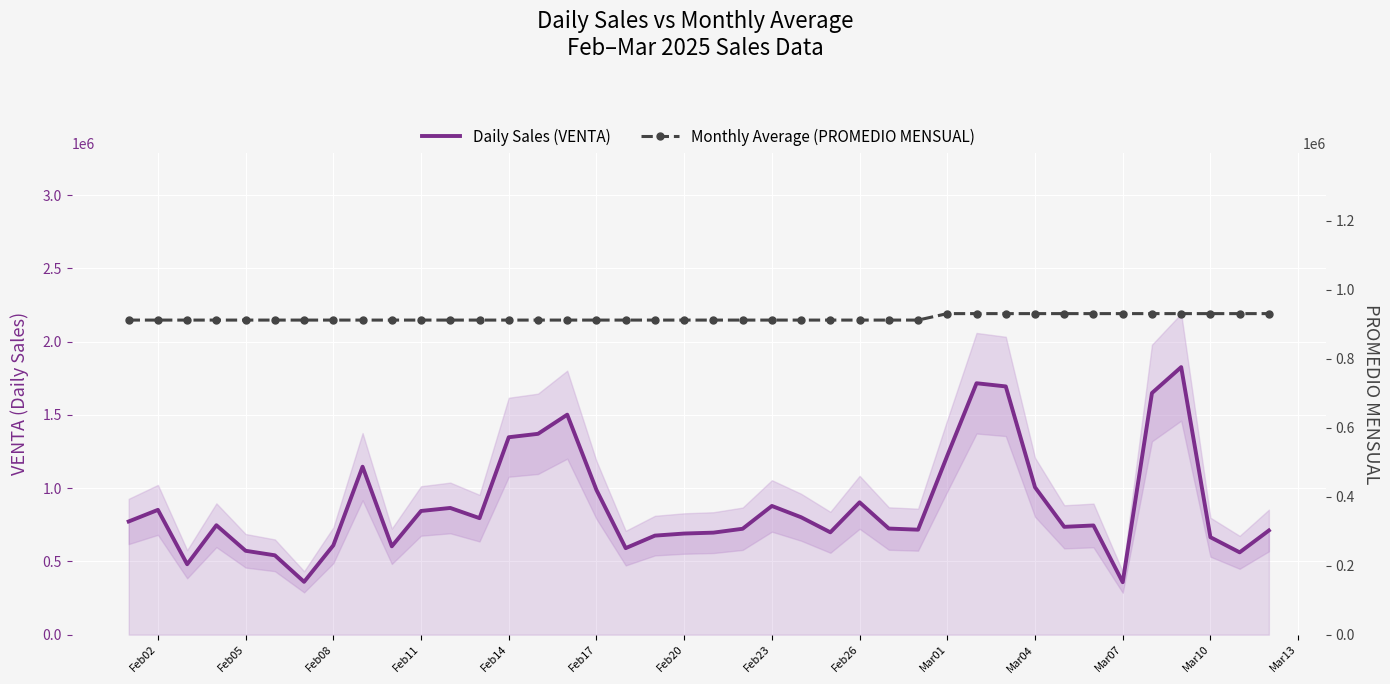

Reading left to right, extract all data points from this chart.

Daily Sales (VENTA): 772465.0	851575.0	480525.0	746656.9	572365.0	541495.0	360600.0	609622.0	1146170.0	603010.0	844060.0	864675.0	795065.0	1347211.0	1370445.0	1501255.0	987373.0	590515.0	675887.5	690076.0	696214.0	722706.7	878314.8	801200.0	698438.0	903010.0	724145.0	716344.4	1221532.0	1715685.0	1693947.6	1005995.3	735790.0	745164.2	357956.0	1648825.0	1825695.0	665065.0	561806.0	710910.0
Monthly Average (PROMEDIO MENSUAL): 912452.4	912452.4	912452.4	912452.4	912452.4	912452.4	912452.4	912452.4	912452.4	912452.4	912452.4	912452.4	912452.4	912452.4	912452.4	912452.4	912452.4	912452.4	912452.4	912452.4	912452.4	912452.4	912452.4	912452.4	912452.4	912452.4	912452.4	912452.4	931208.6	931208.6	931208.6	931208.6	931208.6	931208.6	931208.6	931208.6	931208.6	931208.6	931208.6	931208.6